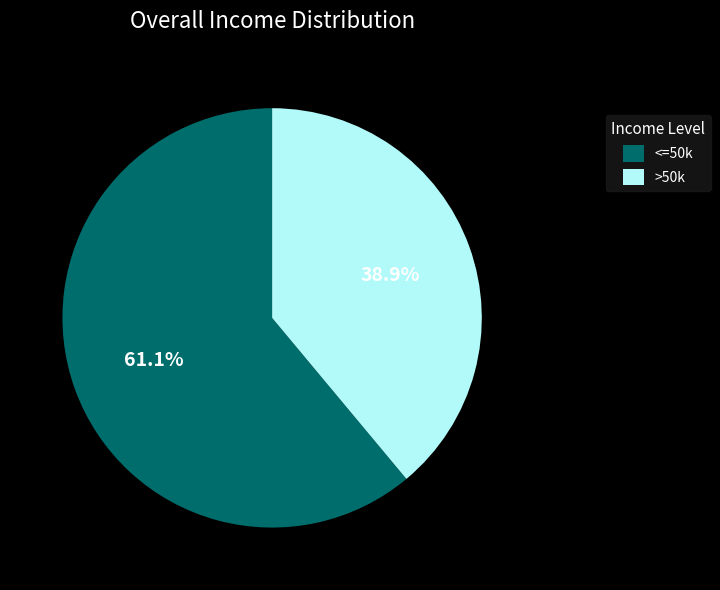

Does <=50k account for over 50% of the chart?

Yes